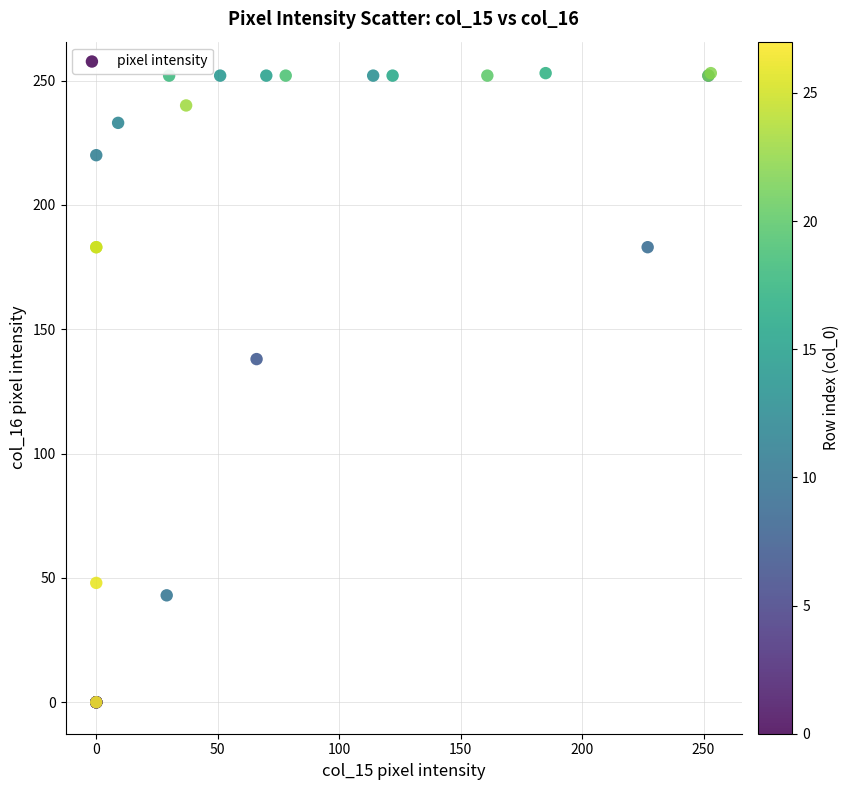

What Y value in the scatter plot is closest to 126?

138